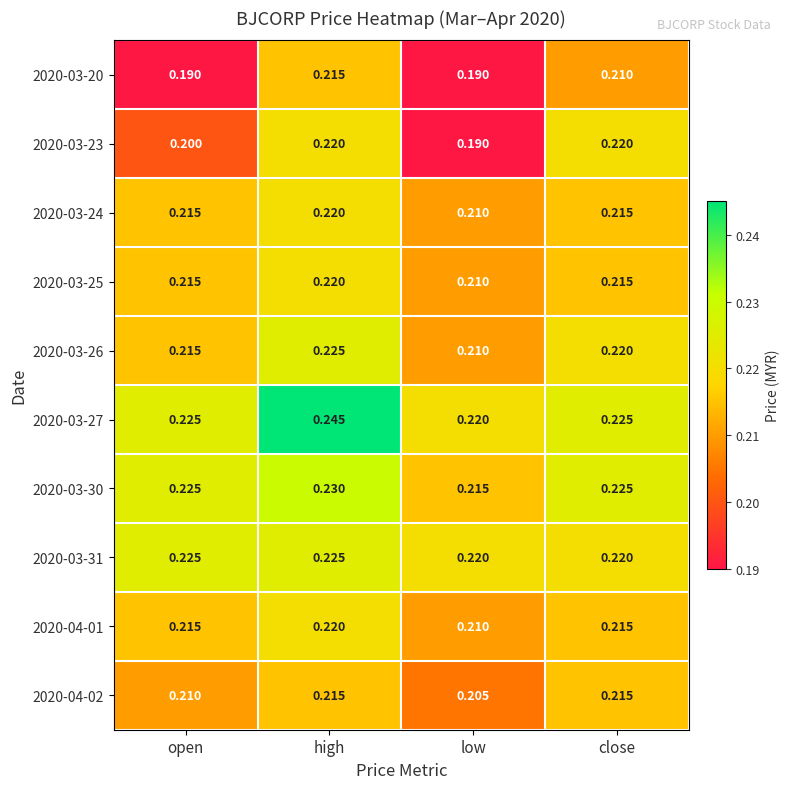

At which label is 2020-03-30 closest to 0?

low